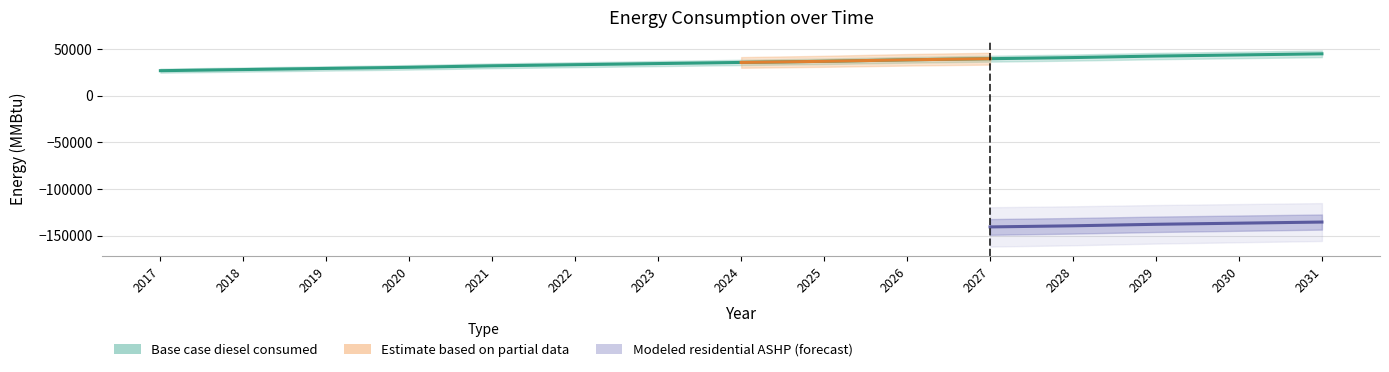

What is the change in value from 2018 to 2020?

+2408.2